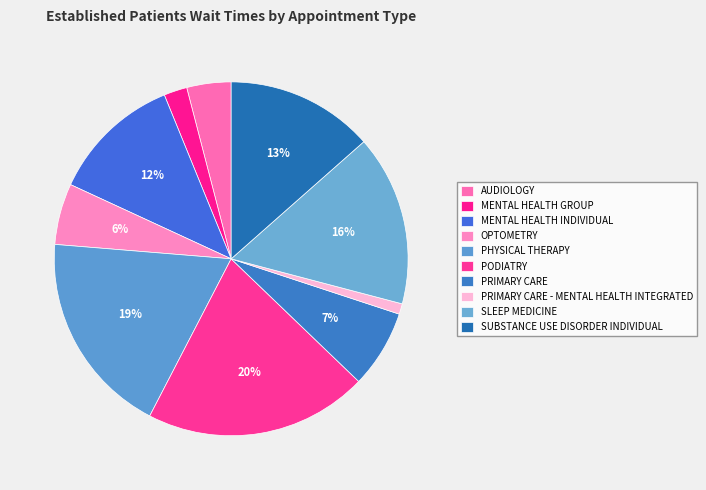

Is there any slice that represents more than half of the pie?

No